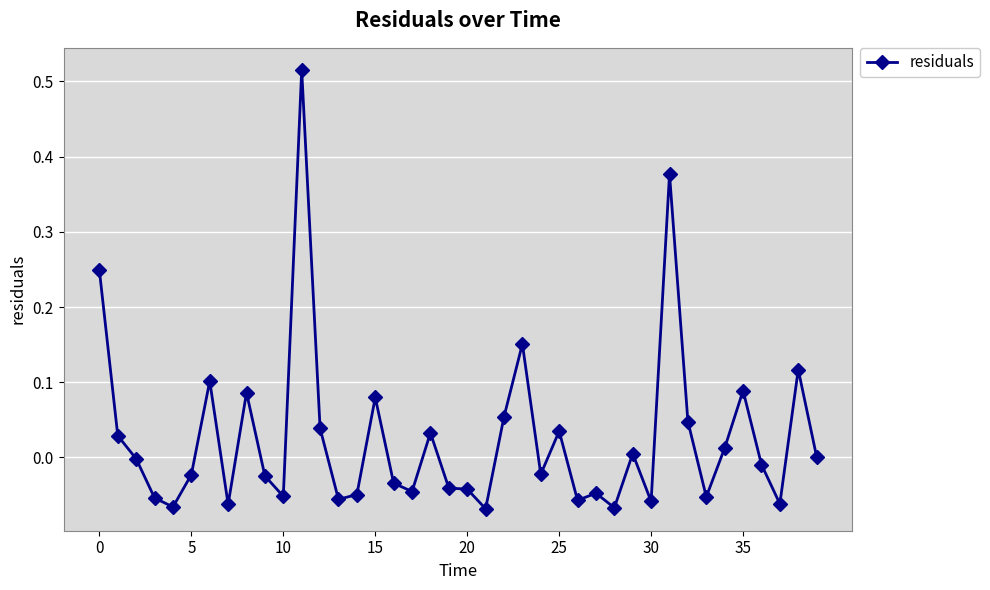

True or false: there are more than 1 points higher than both neighbors.

True